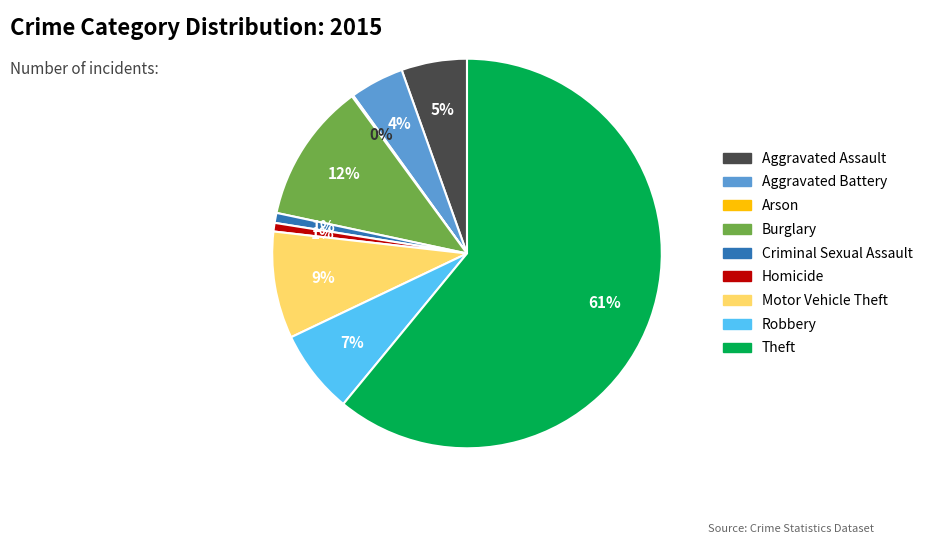

Do Aggravated Assault and Burglary together represent more than half of the pie?

No